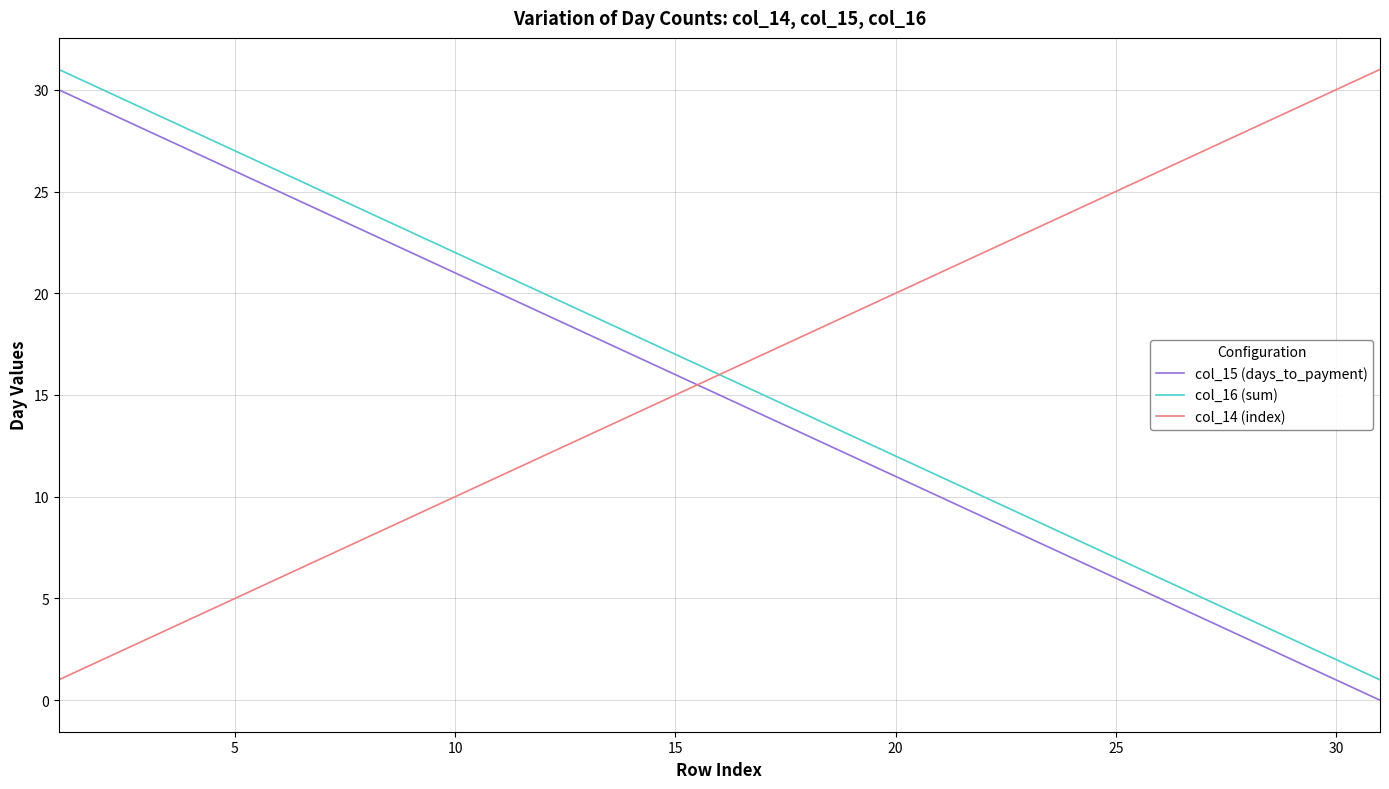

How many categories are shown in the chart?

31